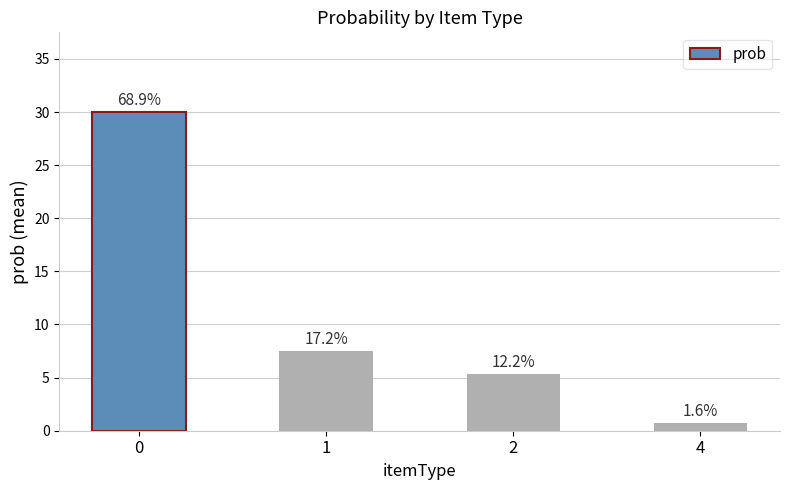

How many bars are there in total?

4